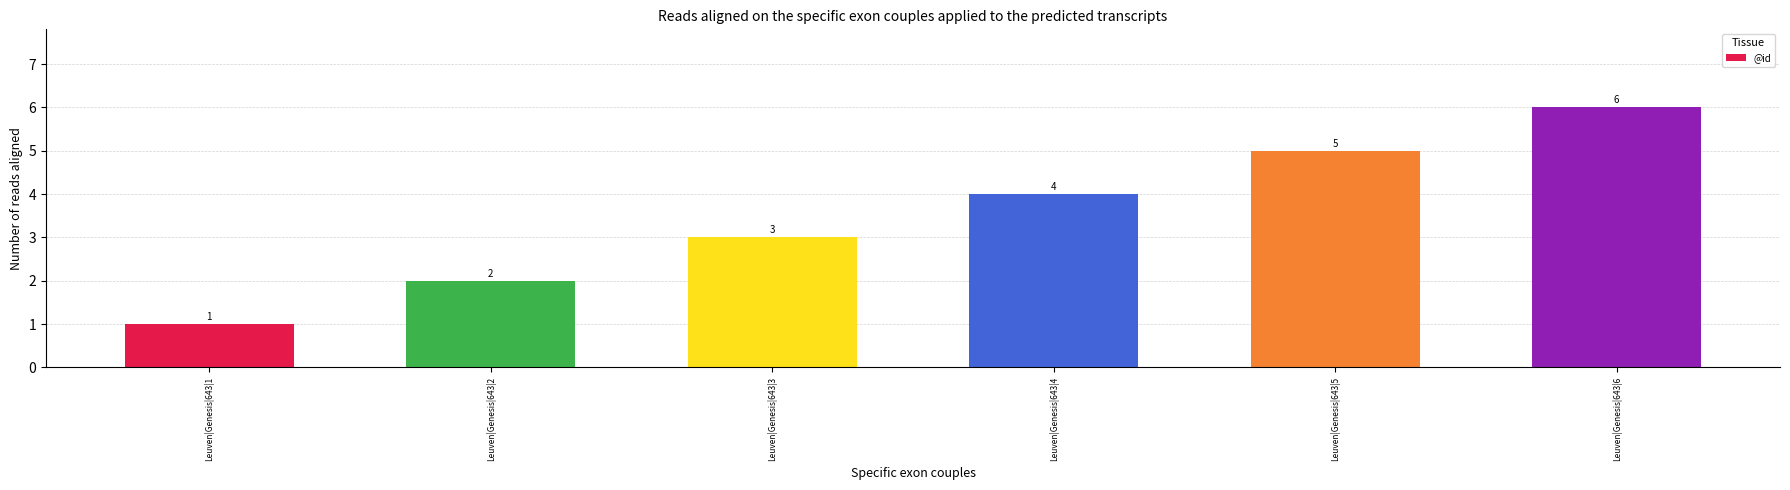

What is the average value?

4